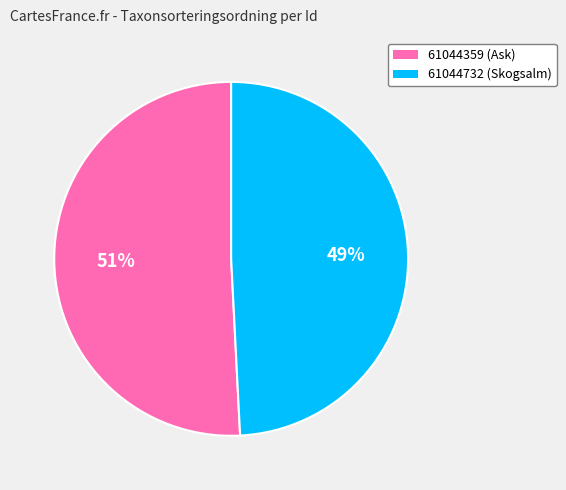

What percentage is the 61044732 slice, to the nearest percent?

49%